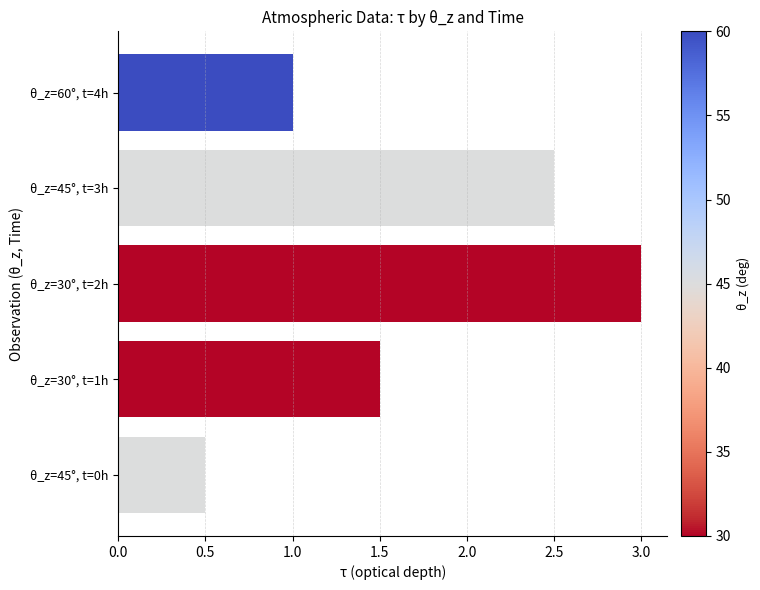

The value at θ_z=60°, t=4h is 1.0. True or false?

True